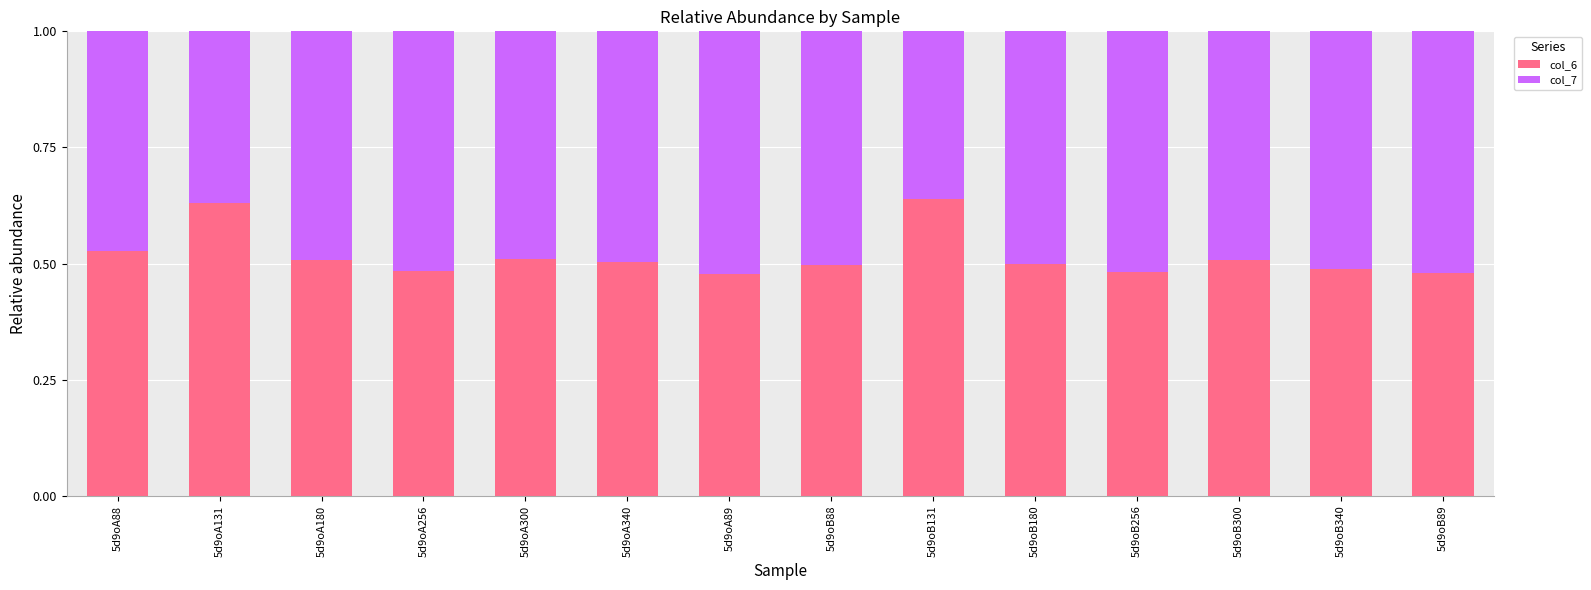

How many col_6 values are between 0 and 1?

14